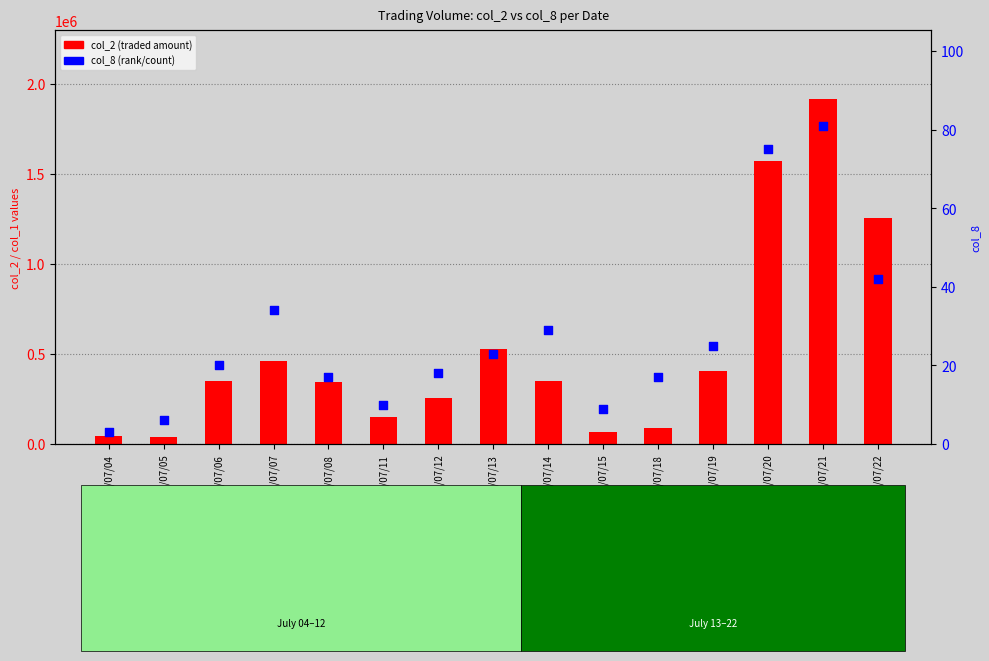

At how many categories does at least one series exceed 515405?

4